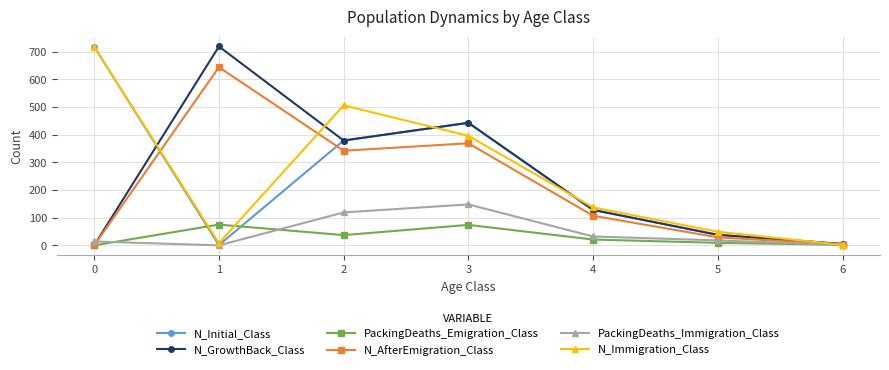

At which category is the sum across all series the highest?

3